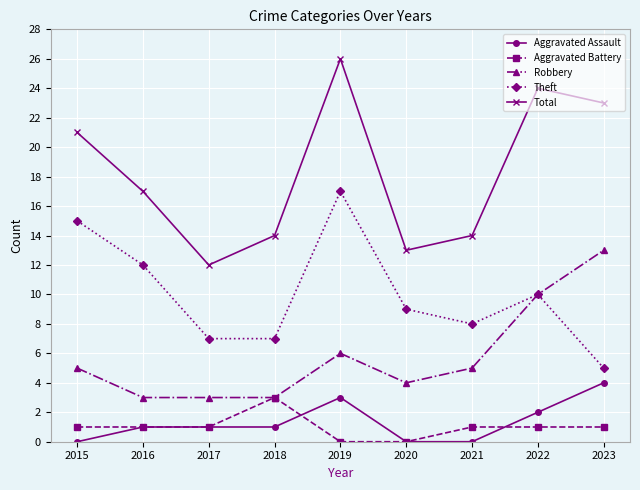

True or false: Total and Aggravated Battery intersect in this chart.

False